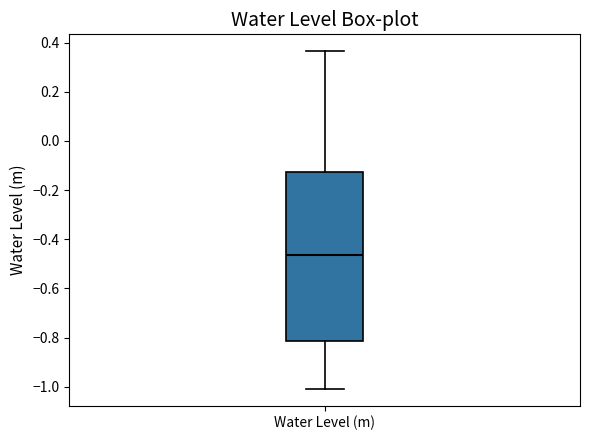

Where does the upper whisker of the box for Water Level (m) end on the y-axis? The values are not printed on the chart, so give them approximately, as read against the axis.

0.36